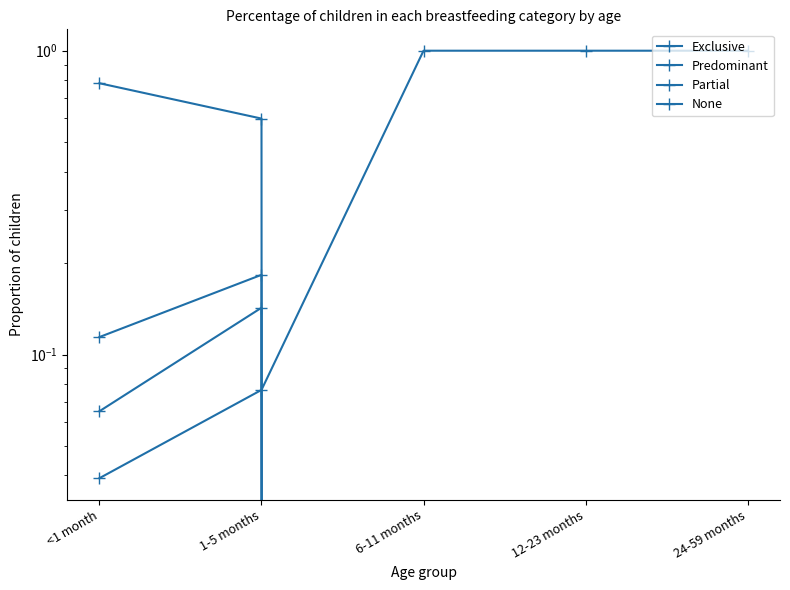

Which series changed the most between 12-23 months and 24-59 months?

Exclusive